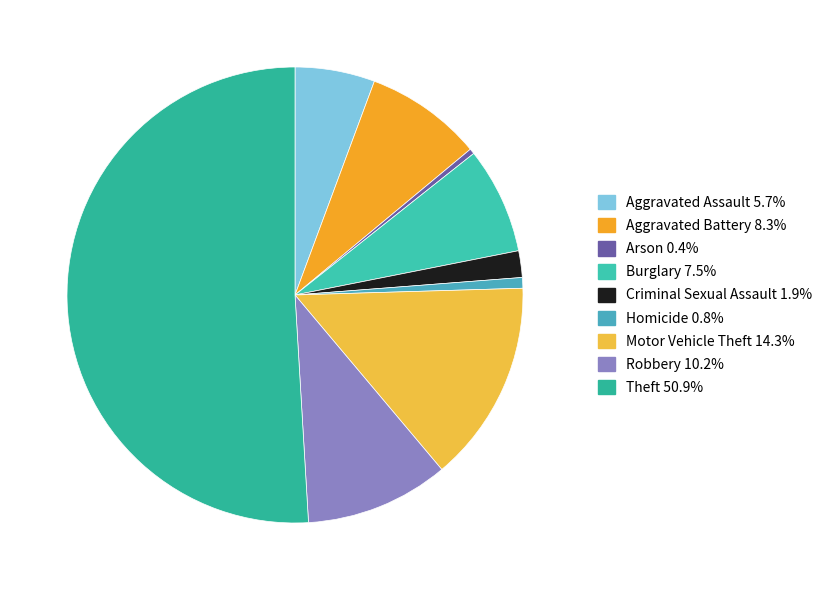

To the nearest percent, what is the difference between the Motor Vehicle Theft and Arson slice percentages?

14%